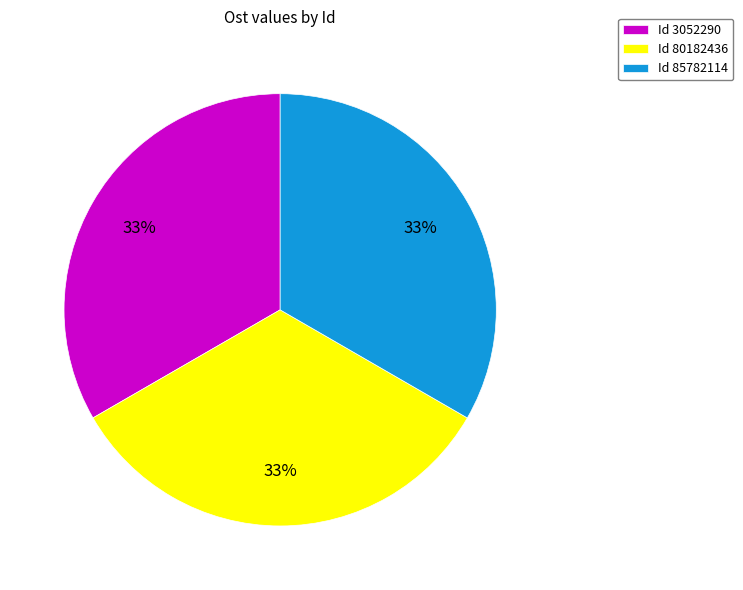

True or false: Id 85782114 accounts for 33% of the total.

True